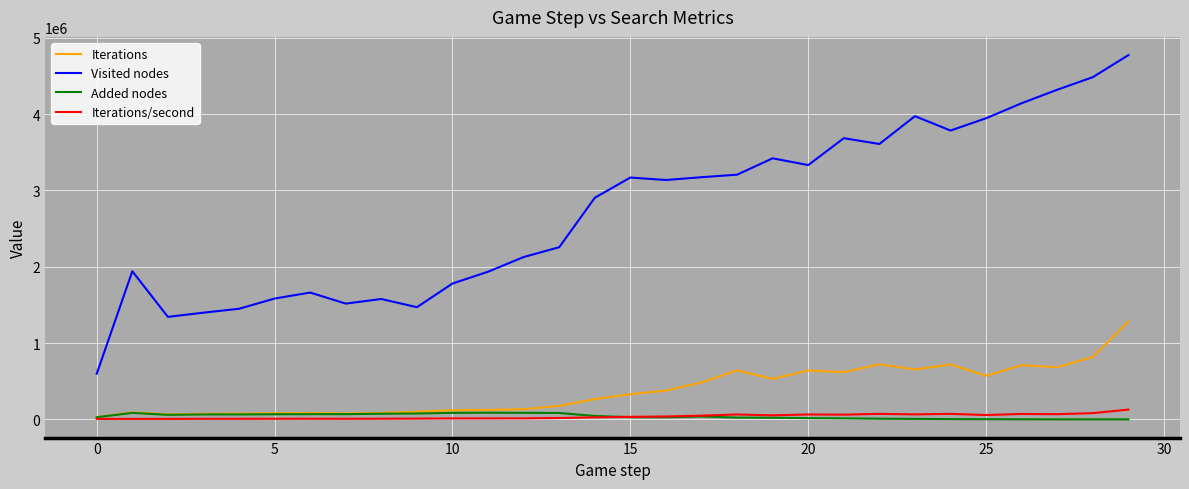

Which series has the widest spread of values?

Visited nodes